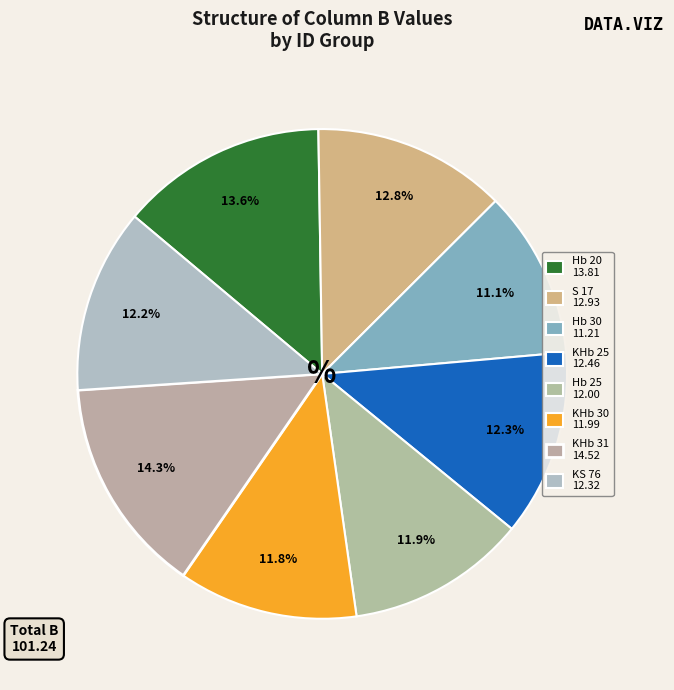

How many segments does this pie chart have?

8